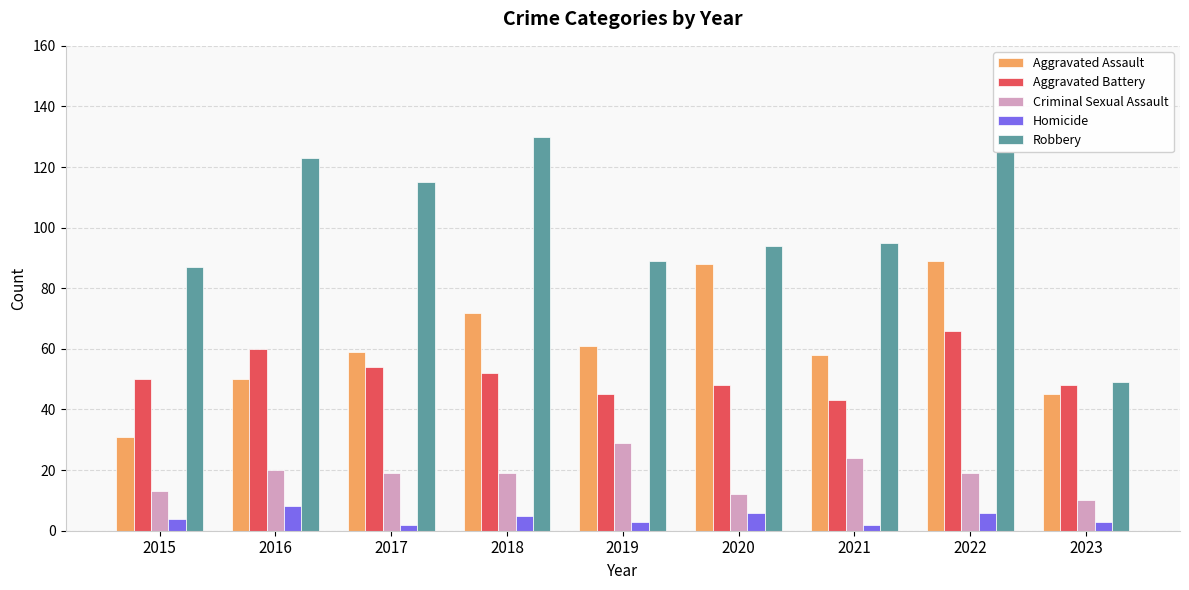

Rank the series at 2021 from highest to lowest value.

Robbery, Aggravated Assault, Aggravated Battery, Criminal Sexual Assault, Homicide